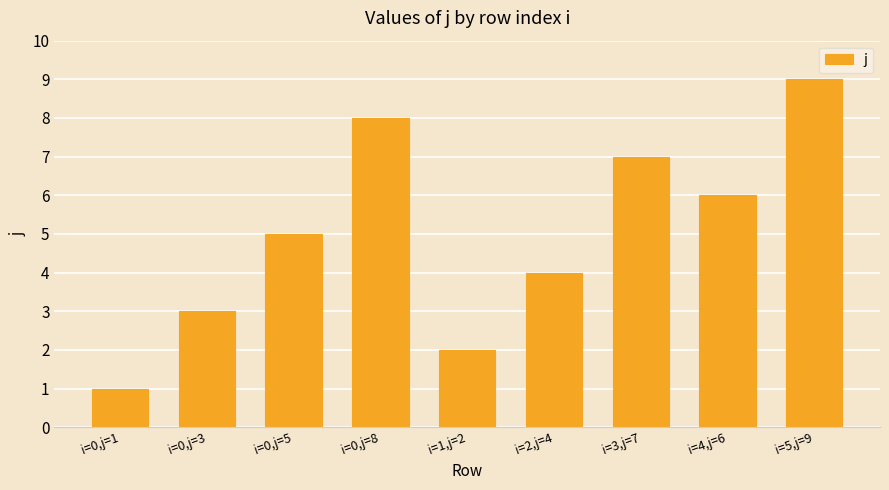

Reading right to left, transcribe all the data shown in this chart.

9	6	7	4	2	8	5	3	1